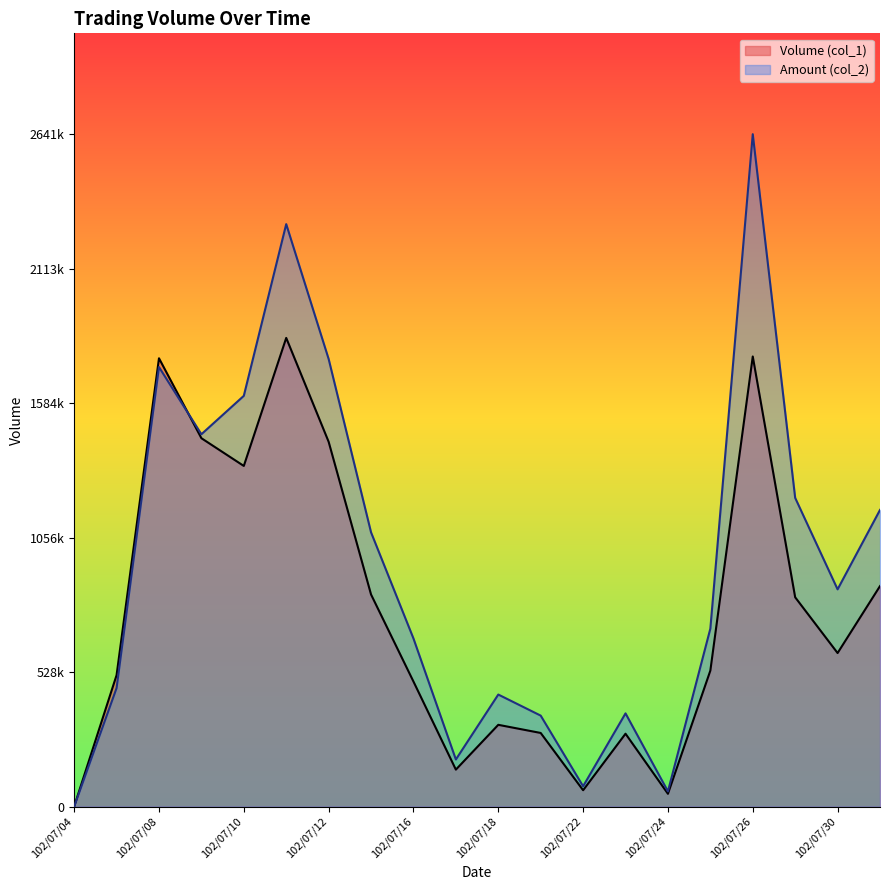

What are all the series names shown in the legend?

Volume (col_1), Amount (col_2)